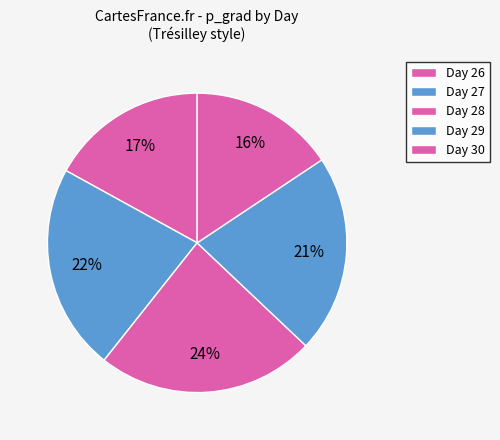

How many segments does this pie chart have?

5